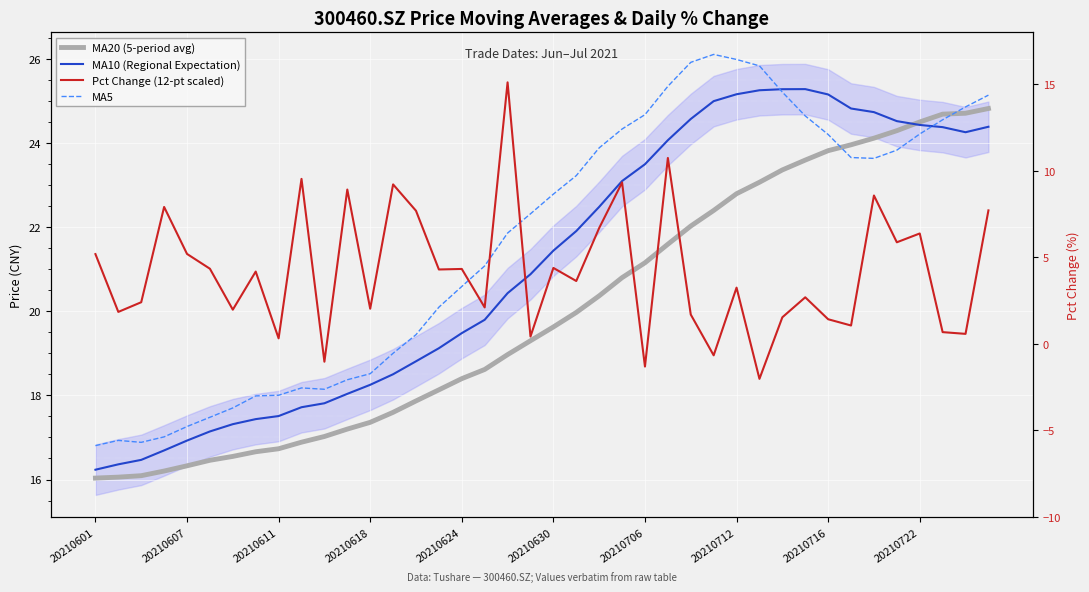

Is the value of MA20 (5-period avg) at 20210607 greater than the value of Pct Change (12-pt scaled) at 20210624?

No